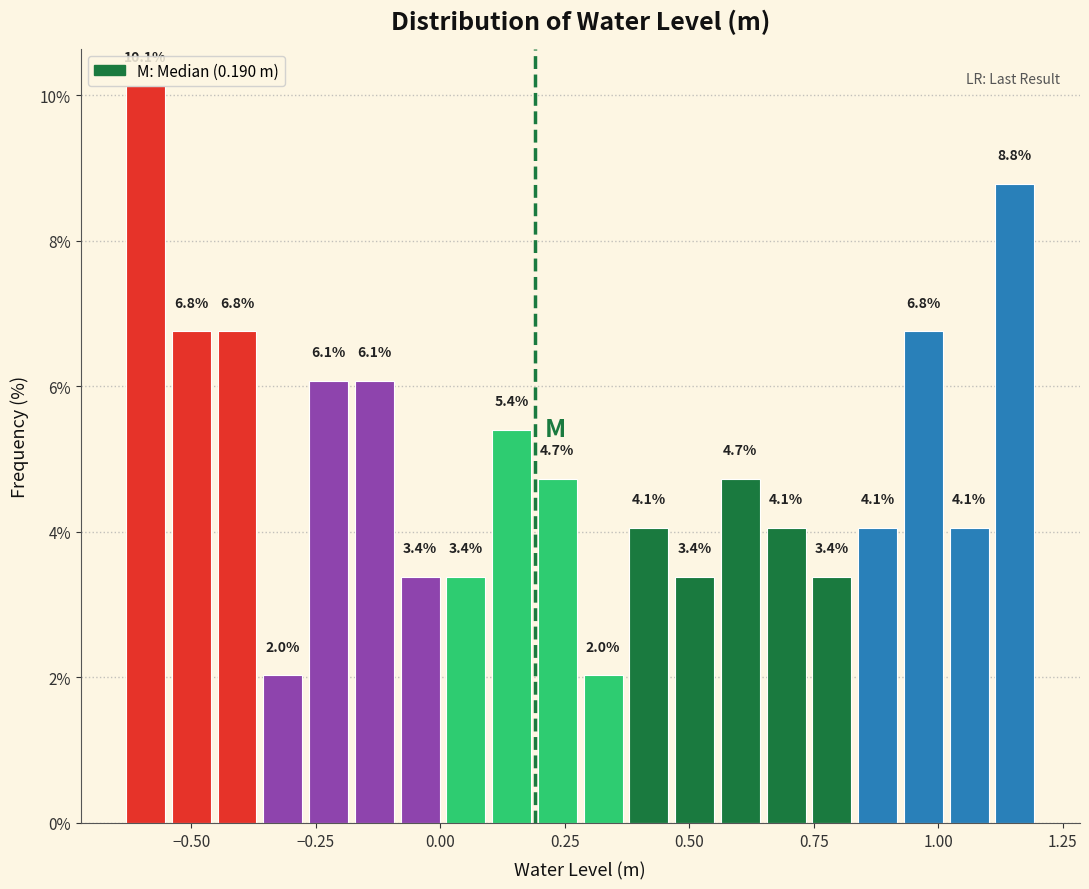

Read against the x-axis, roughly where is the centre of the tallest bar?

-0.60